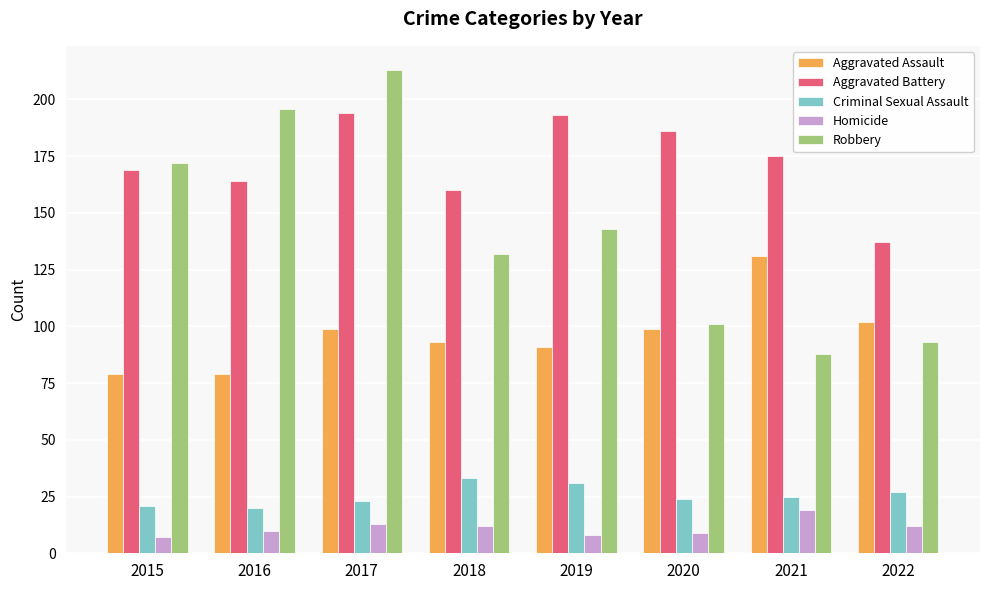

List the series in order of their peak value, highest first.

Robbery, Aggravated Battery, Aggravated Assault, Criminal Sexual Assault, Homicide